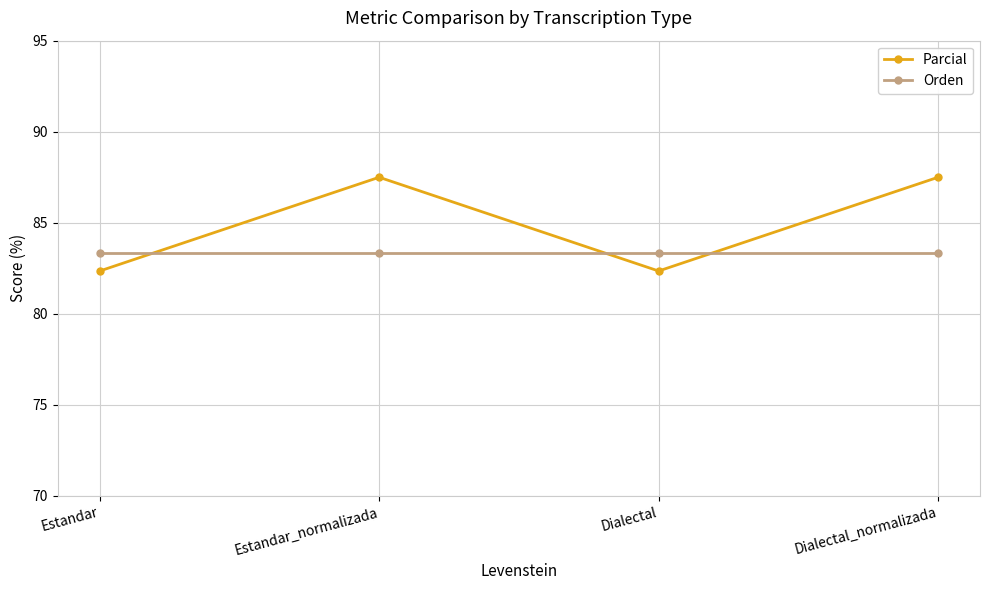

What is the label of the 2nd point from the left?

Estandar_normalizada